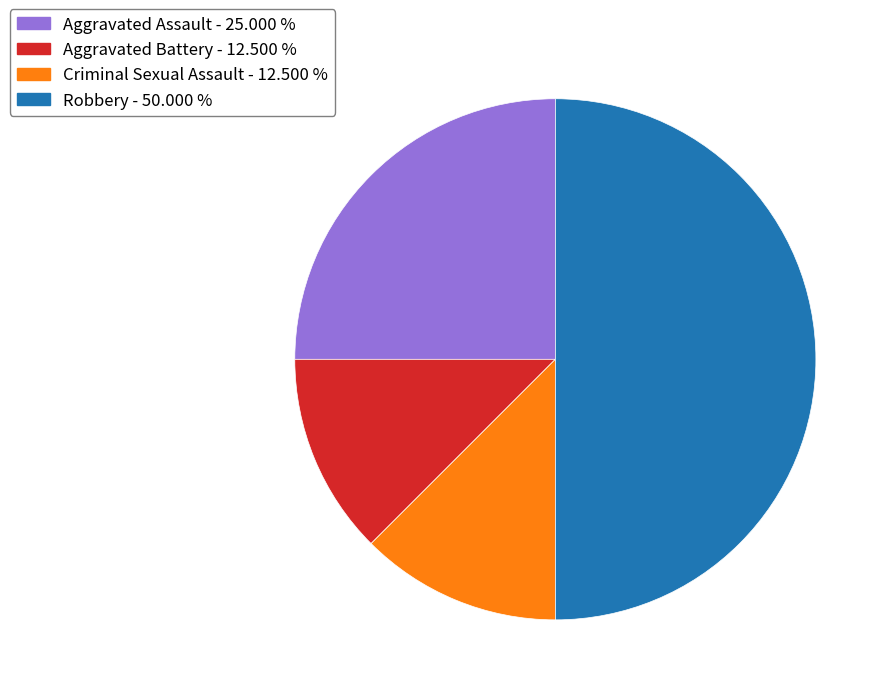

What is the ratio of the value at Criminal Sexual Assault to the value at Aggravated Battery?

1.0